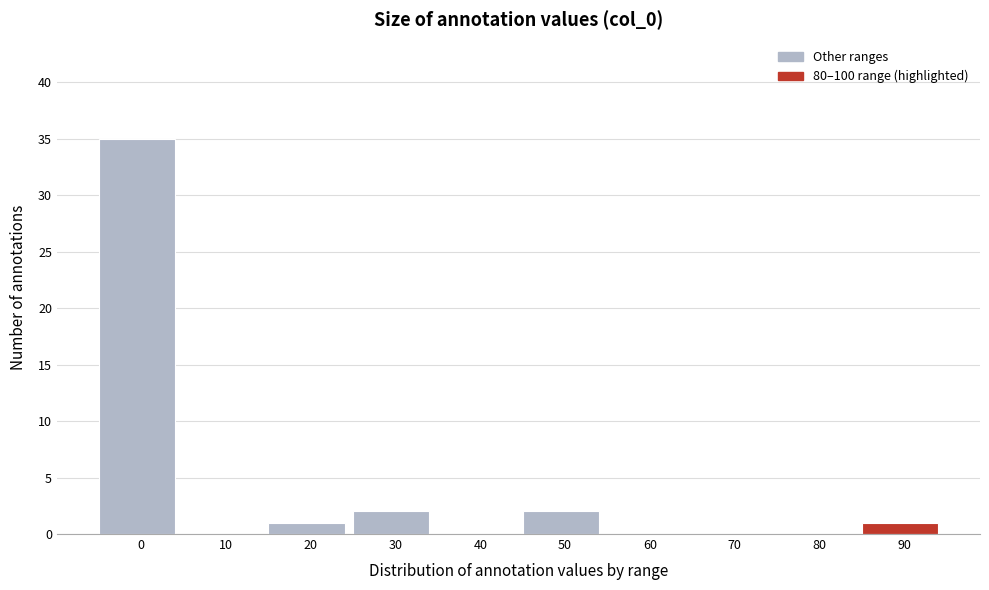

Reading right to left, what are all the values shown in this chart?

90=1	80=0	70=0	60=0	50=2	40=0	30=2	20=1	10=0	0=35